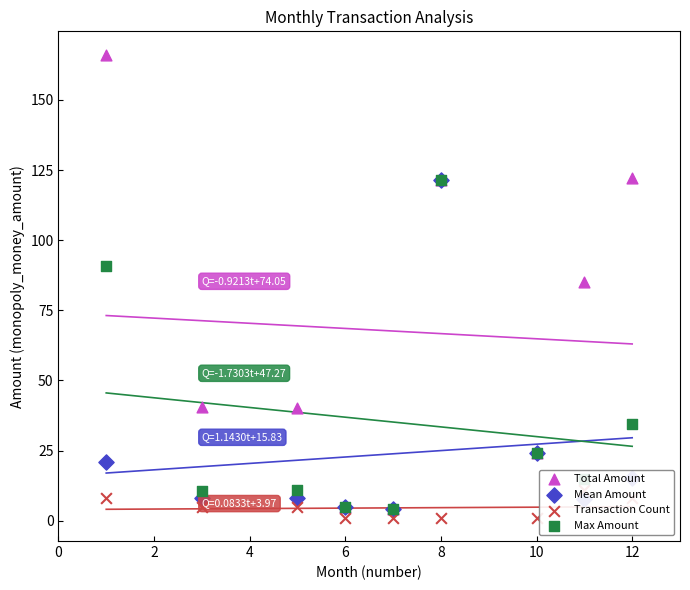

Which series reaches the minimum Y coordinate?

Transaction Count